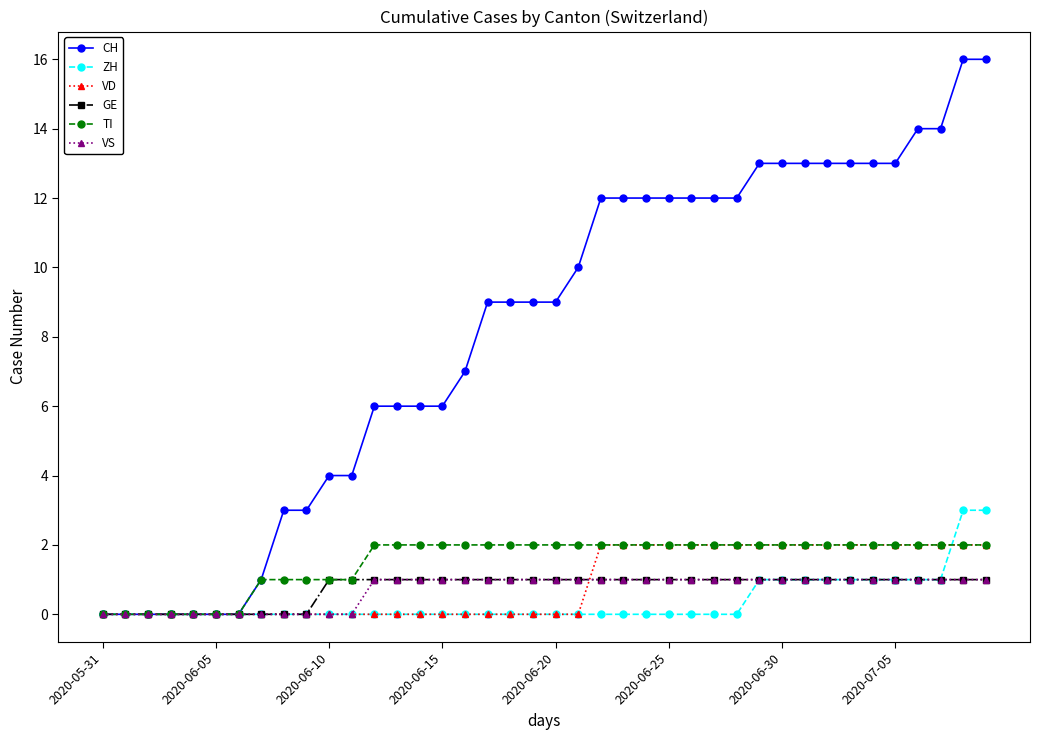

What are all the series names shown in the legend?

CH, ZH, VD, GE, TI, VS